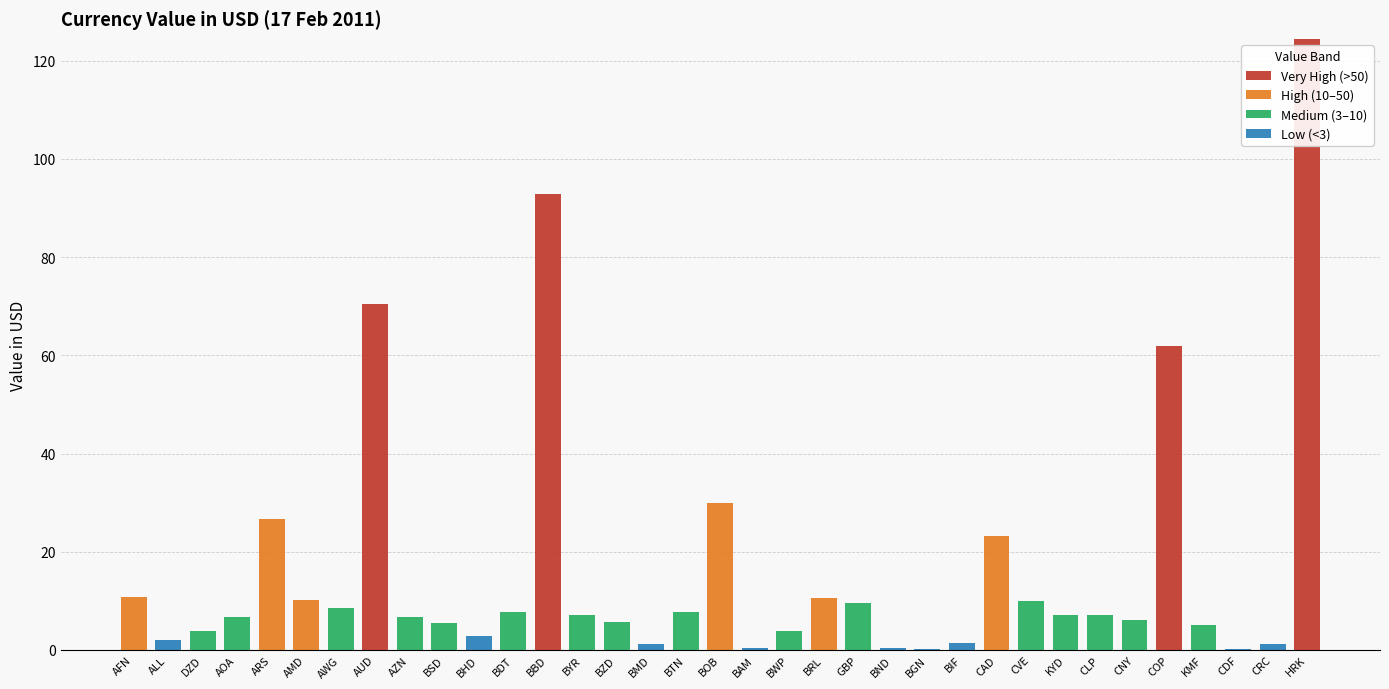

At which label does Very High (>50) reach its peak?

HRK